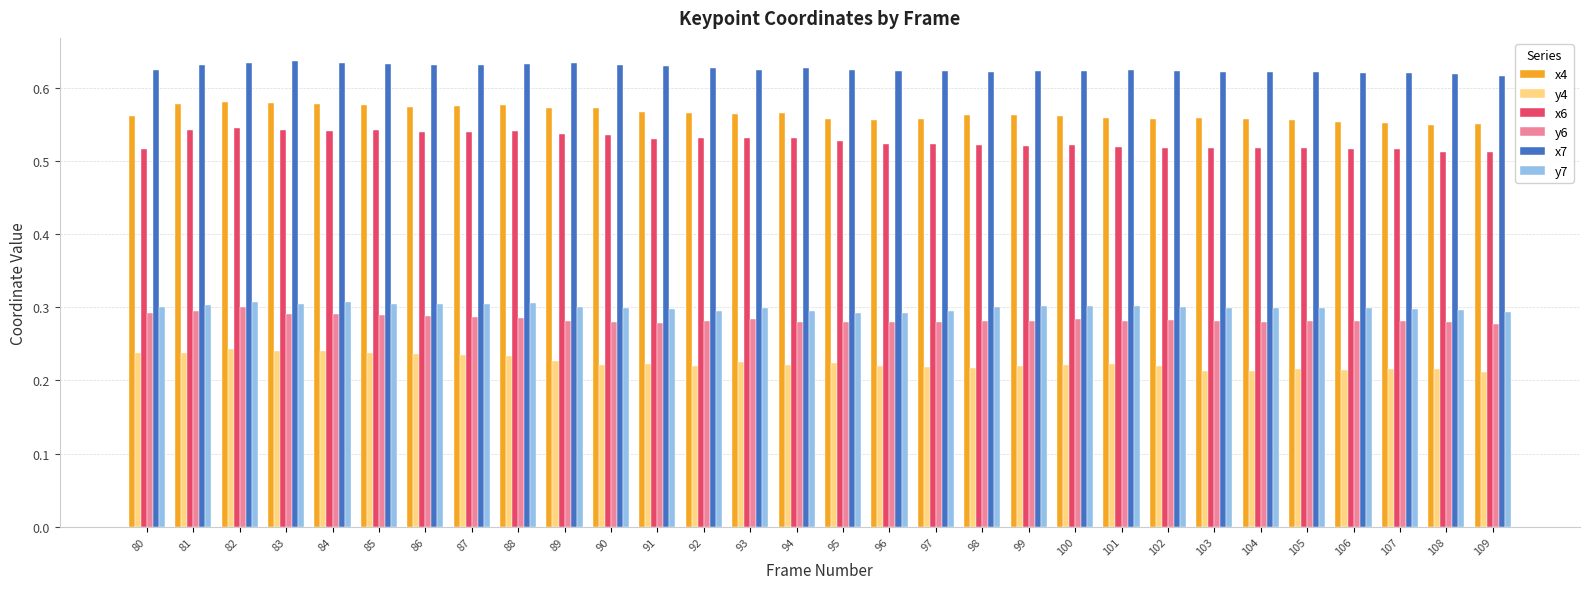

Is the value of x7 at 98 greater than the value of x6 at 108?

Yes